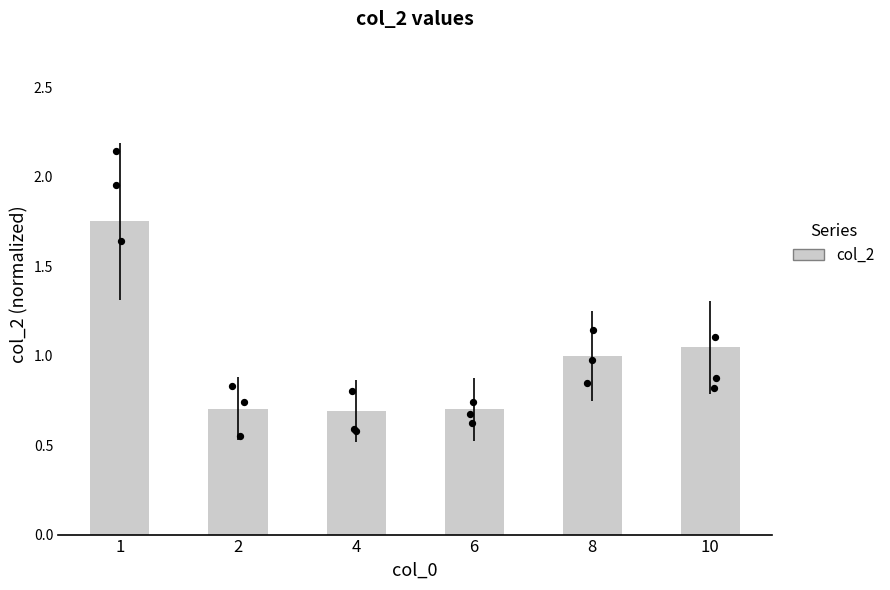

Which has a higher value, 8 or 10?

10